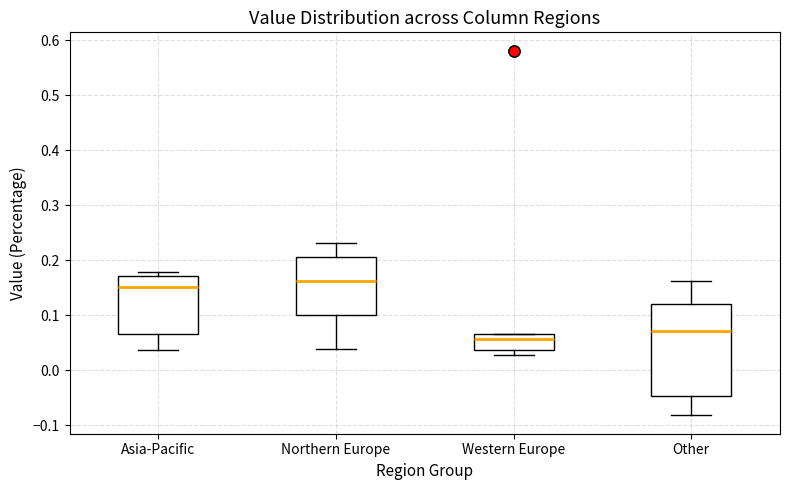

Reading left to right, transcribe this box plot: for each box, give where its median line is, the range the box spans, and where its two whiskers end, as read against the y-axis. The values are not printed on the chart, so give them approximately, as read against the axis.

Asia-Pacific: median 0.15, box 0.07 to 0.17, whiskers 0.04 to 0.18
Northern Europe: median 0.16, box 0.10 to 0.21, whiskers 0.04 to 0.23
Western Europe: median 0.06 (just below the box's upper edge), box 0.04 to 0.06, whiskers 0.03 to 0.06
Other: median 0.07, box -0.05 to 0.12, whiskers -0.08 to 0.16